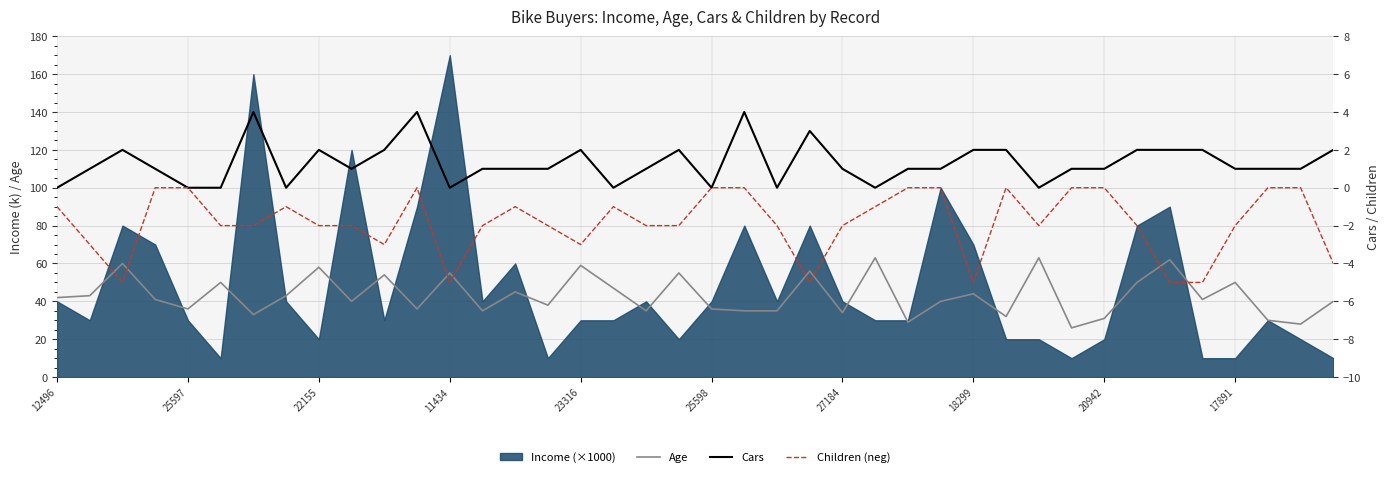

The value of Age at 25598 is 36. True or false?

True